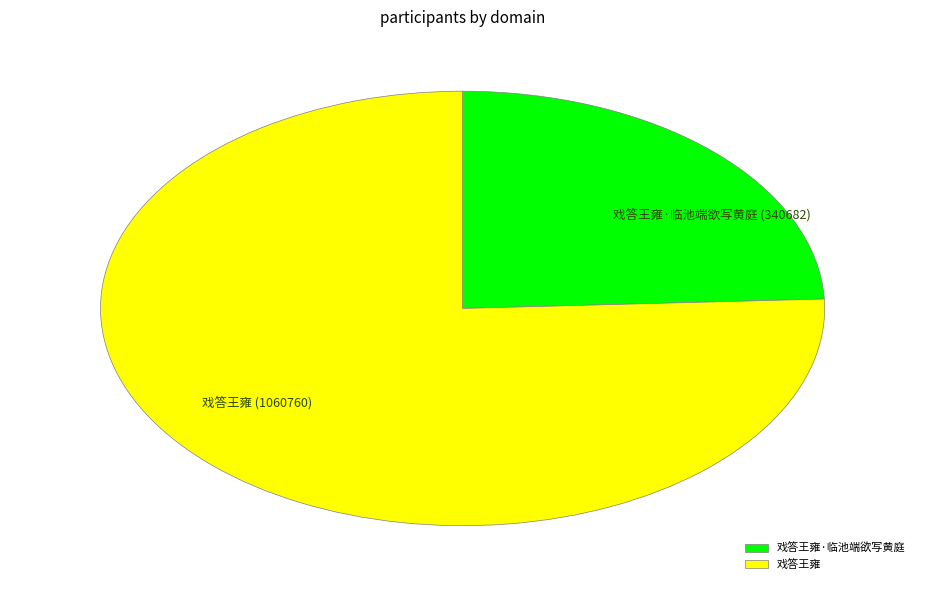

The 戏答王雍 slice represents 66% of the pie. True or false?

False